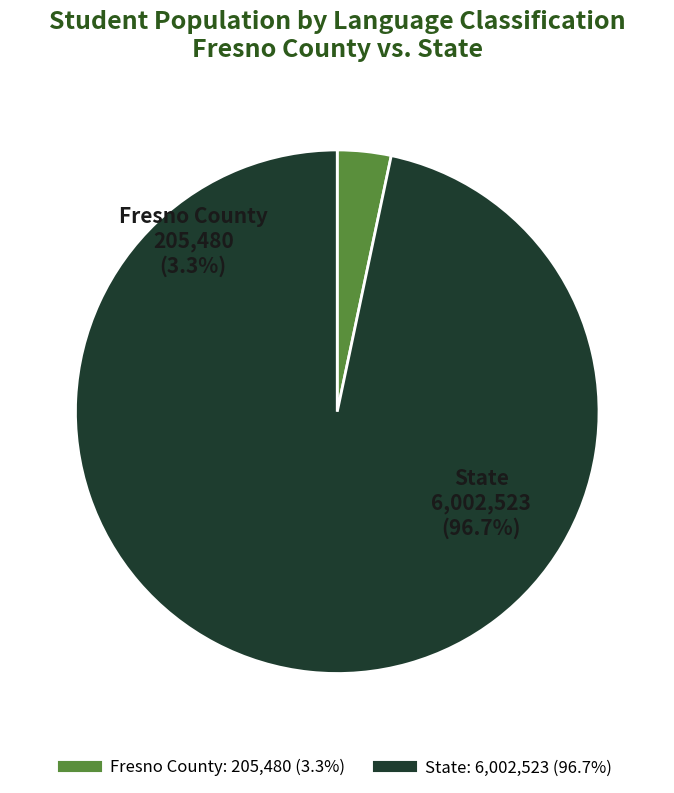

Combined, do Fresno County and State account for over 50%?

Yes